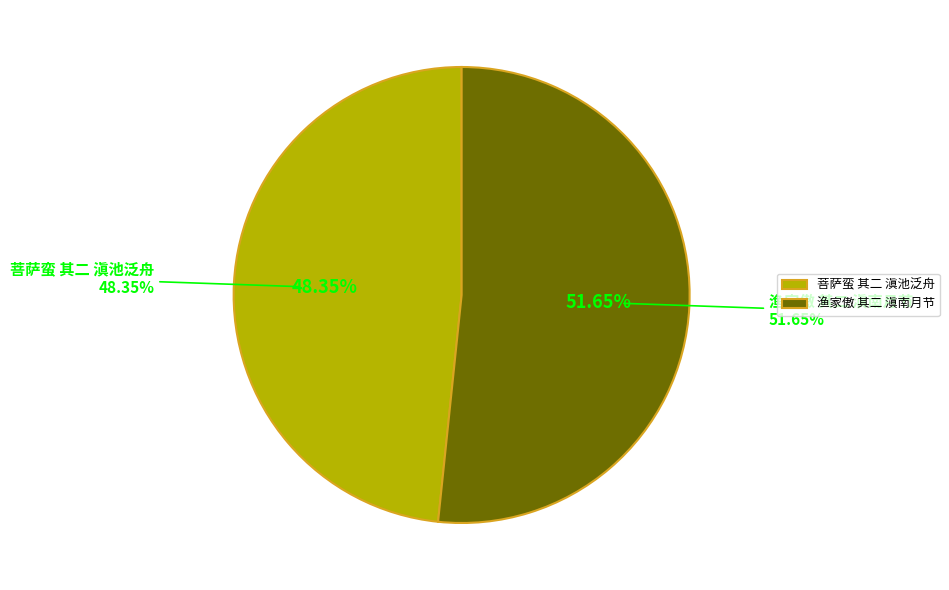

Rank the categories by value from lowest to highest.

菩萨蛮 其二 滇池泛舟, 渔家傲 其二 滇南月节